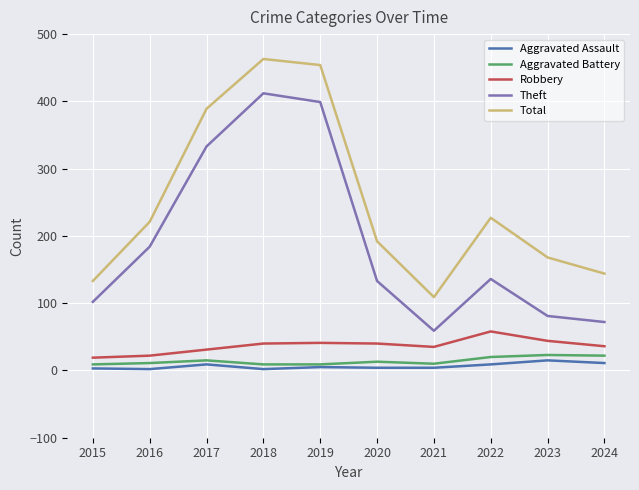

Does the chart have visible grid lines?

Yes